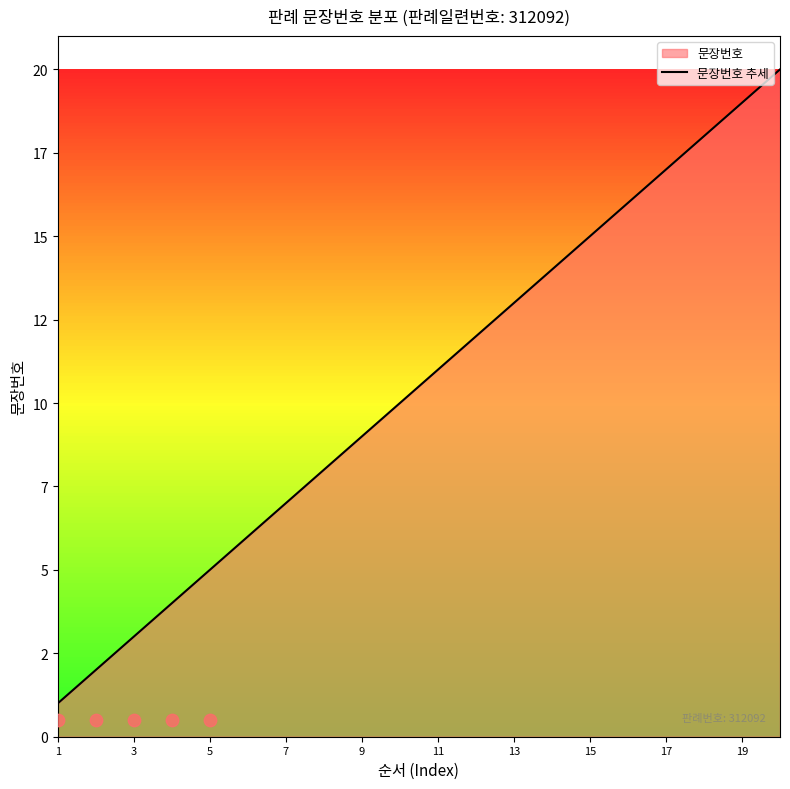

Between 15 and 18, which is larger?

18